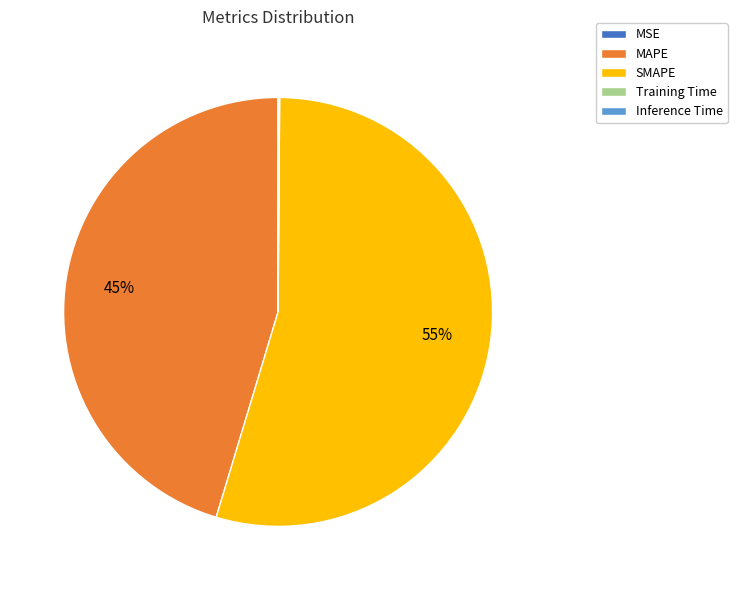

Is there any slice that represents more than half of the pie?

Yes